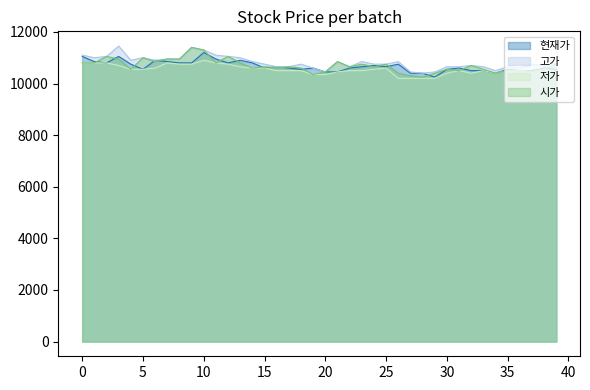

What is the value of the 시가 point at the 12th from the left?

10800